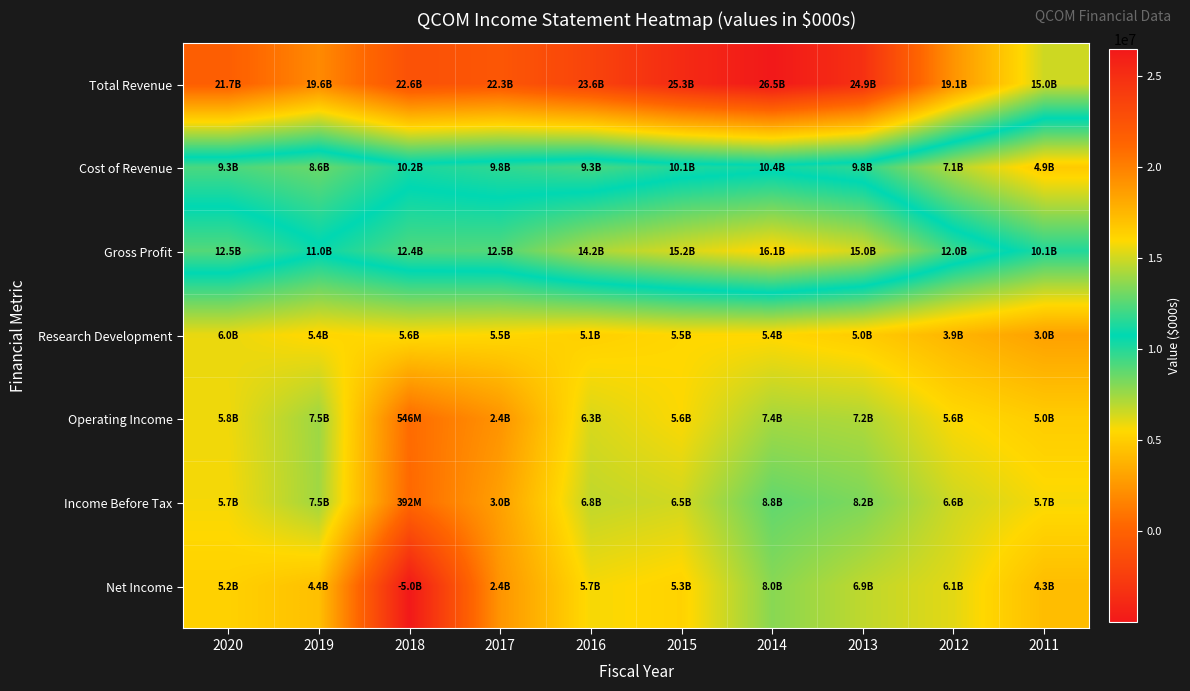

Rank the series at 2017 from highest to lowest value.

Total Revenue, Gross Profit, Cost of Revenue, Research Development, Income Before Tax, Net Income, Operating Income